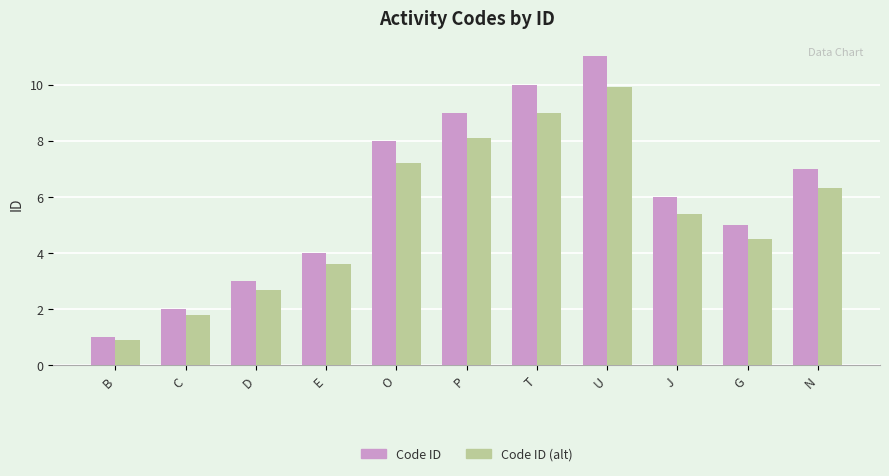

What is the value of the Code ID (alt) bar at the 3rd from the left?

2.7